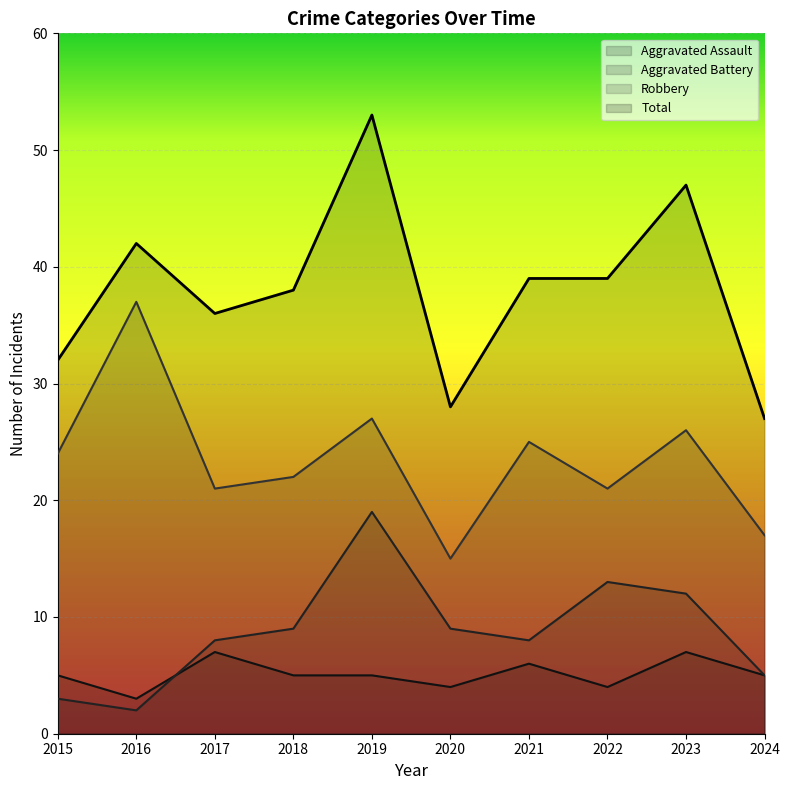

At which label does Total reach its minimum?

2024